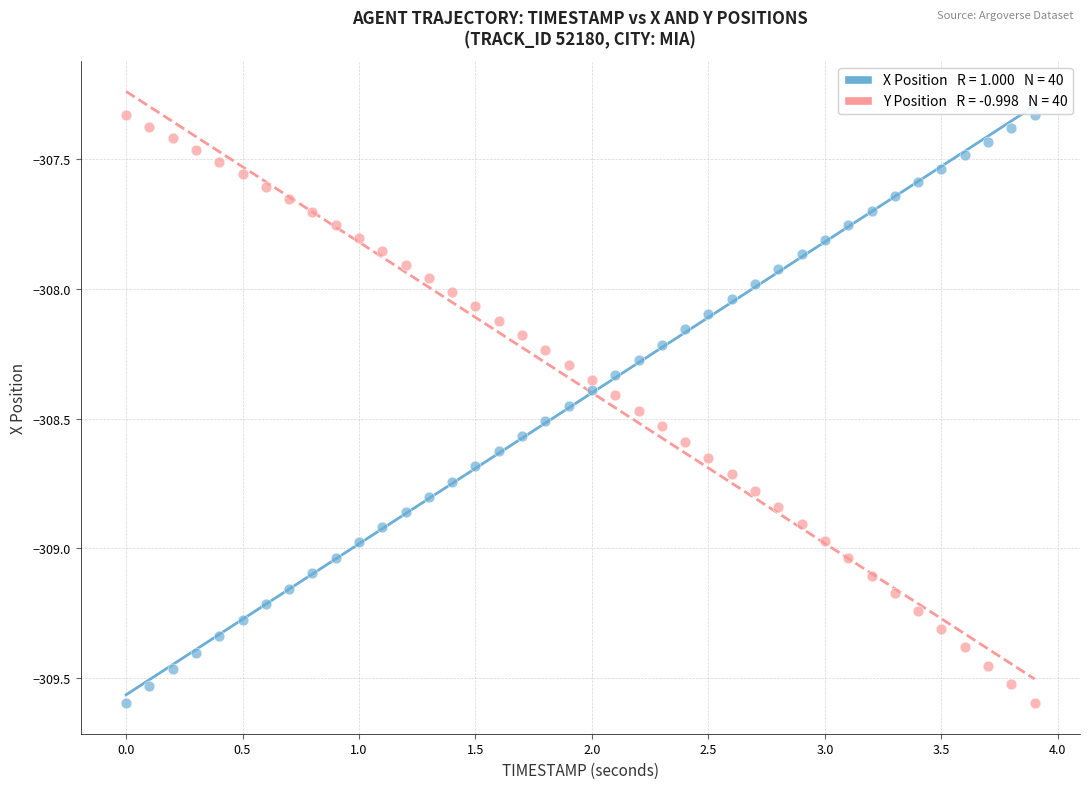

Across all data points, what is the range of X values (max minus min)?

3.9